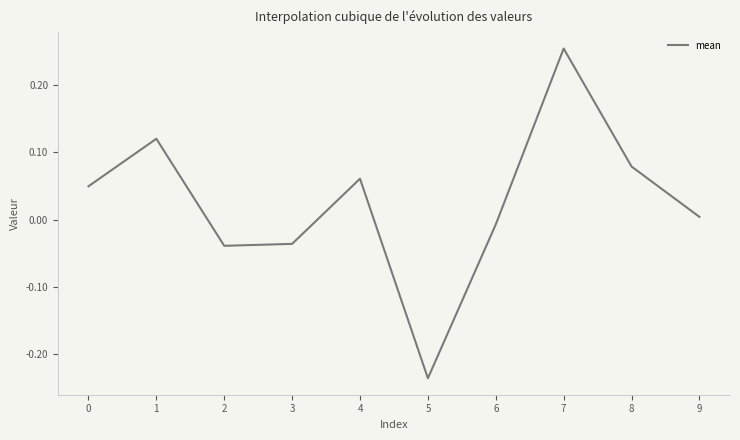

What is the difference between the maximum and minimum values?

0.5